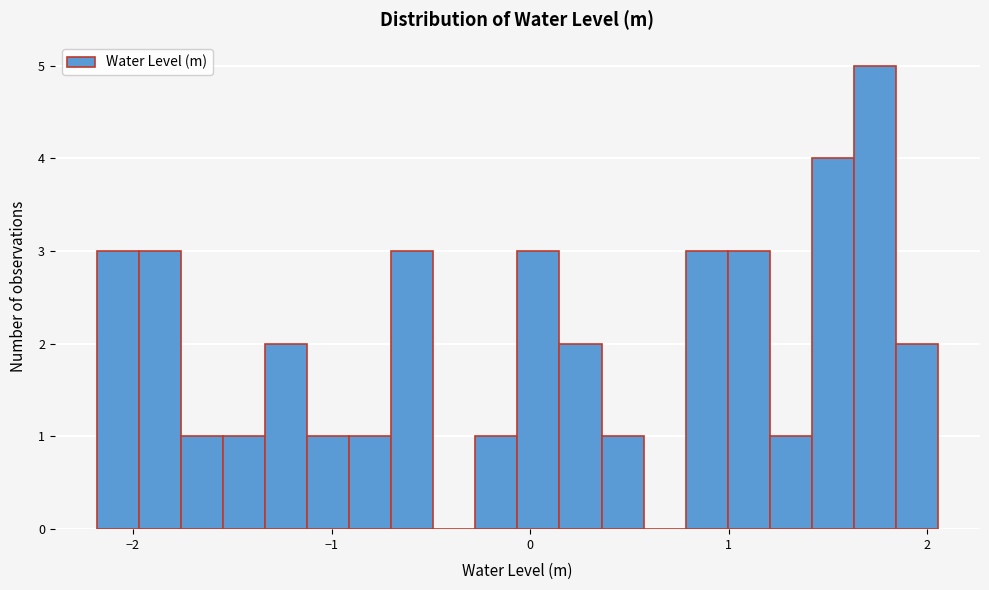

Read against the x-axis, roughly where is the centre of the tallest bar?

1.7